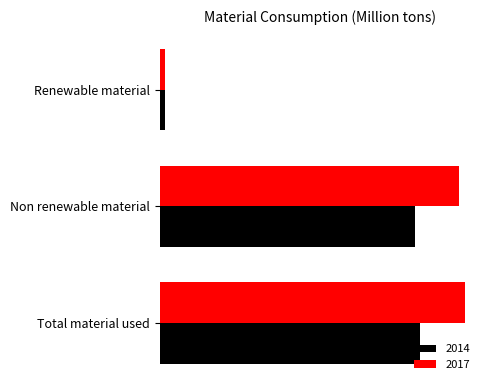

What are all the series names shown in the legend?

2014, 2017